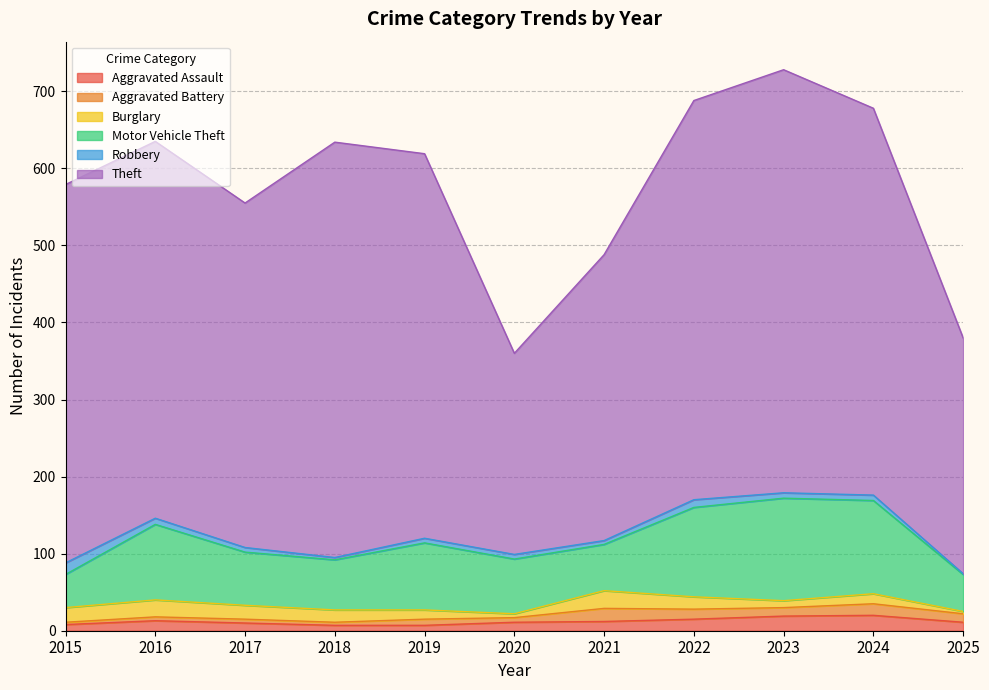

List the series in order of their peak value, lowest first.

Robbery, Aggravated Battery, Aggravated Assault, Burglary, Motor Vehicle Theft, Theft